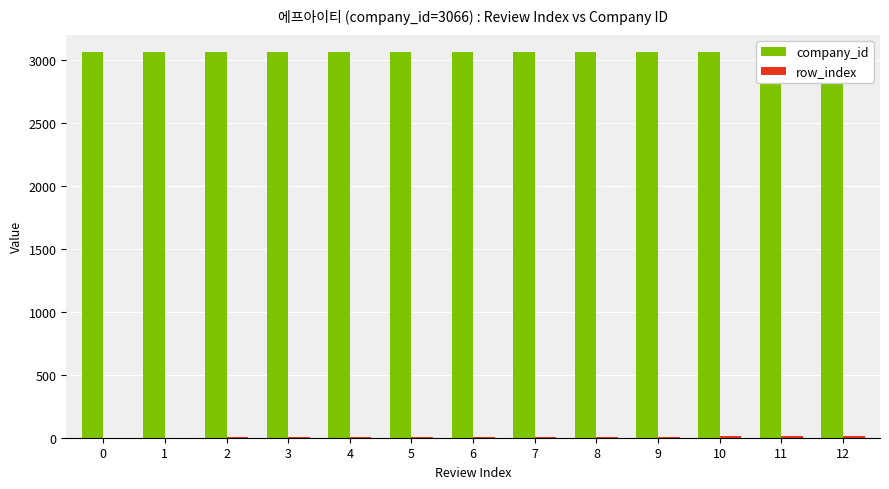

List the series in order of their overall mean, highest first.

company_id, row_index